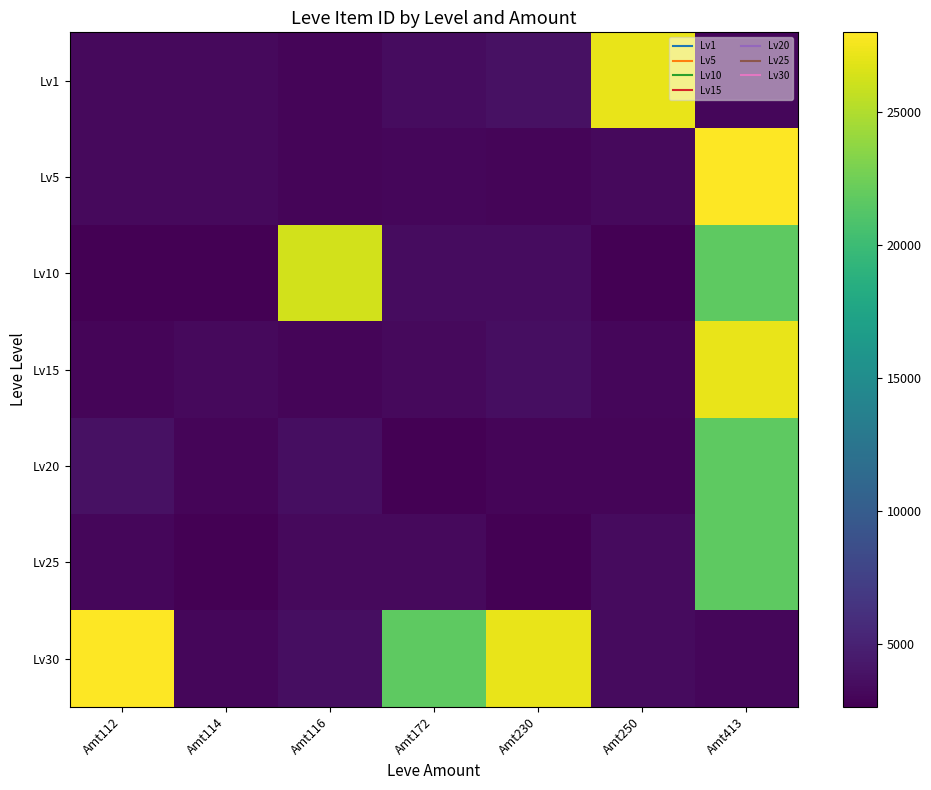

Count the number of categories in the chart.

7